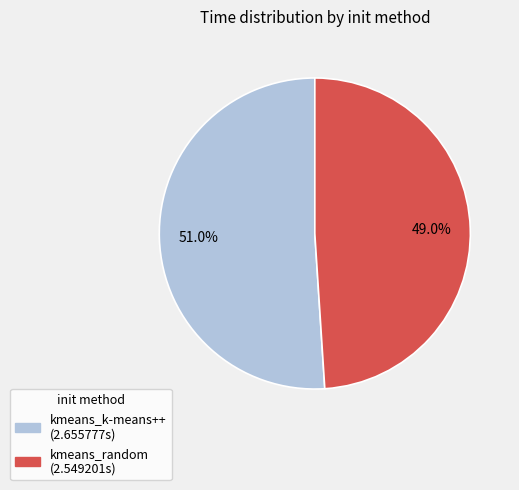

What is the ratio of the value at kmeans_random to the value at kmeans_k-means++?

1.0